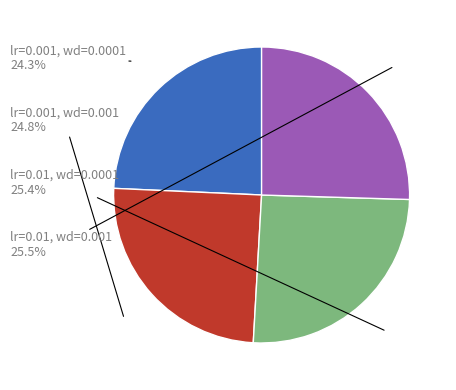

Does any single category account for the majority?

No